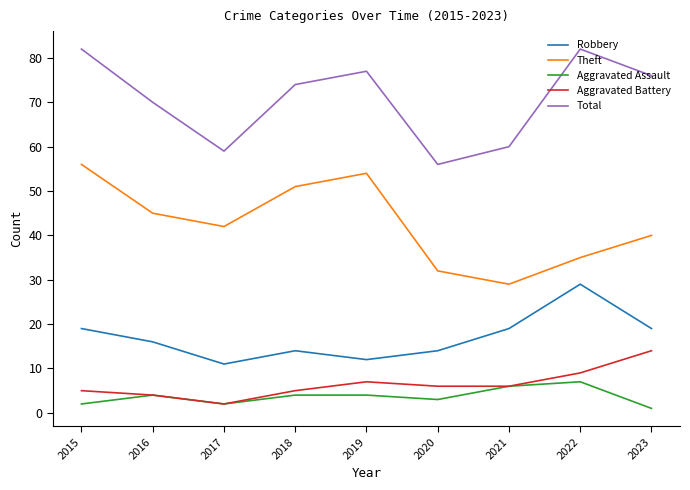

Reading right to left, list all the values displayed in this chart.

Robbery: 19	29	19	14	12	14	11	16	19
Theft: 40	35	29	32	54	51	42	45	56
Aggravated Assault: 1	7	6	3	4	4	2	4	2
Aggravated Battery: 14	9	6	6	7	5	2	4	5
Total: 76	82	60	56	77	74	59	70	82